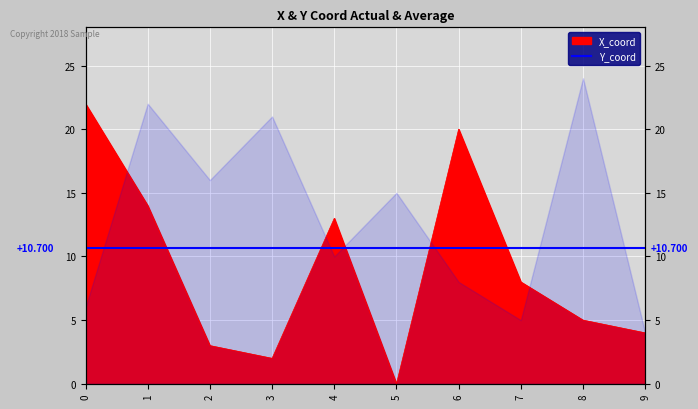

Approximately how many times larger is the value at 8 compared to 9?

1.2